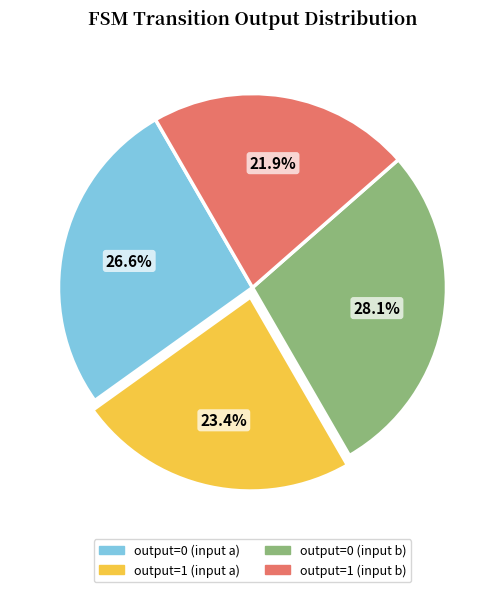

Rank the categories by value from lowest to highest.

output=1 (input b), output=1 (input a), output=0 (input a), output=0 (input b)